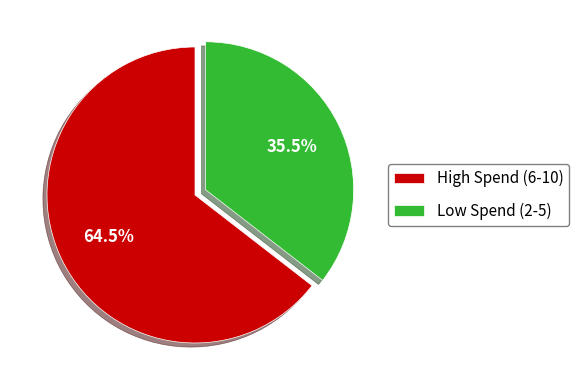

Count the number of slices in the pie.

2